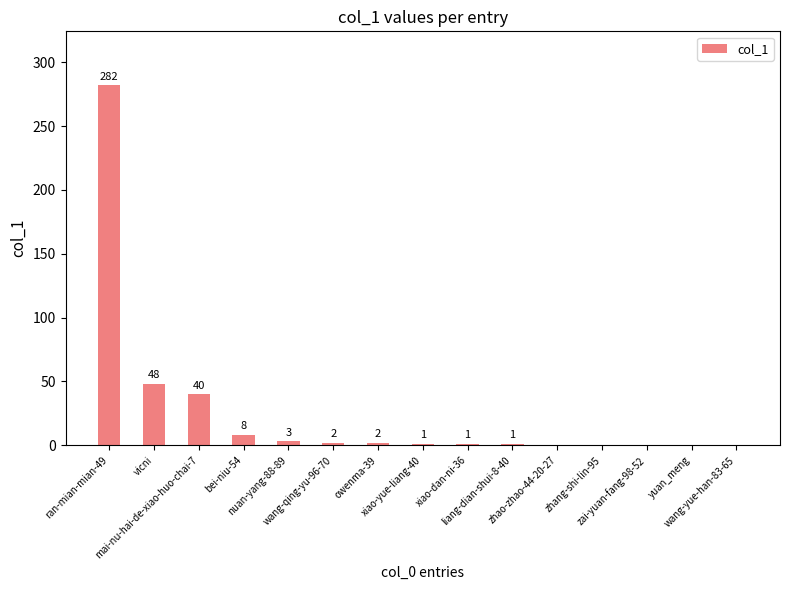

What is the sum of all values?

388